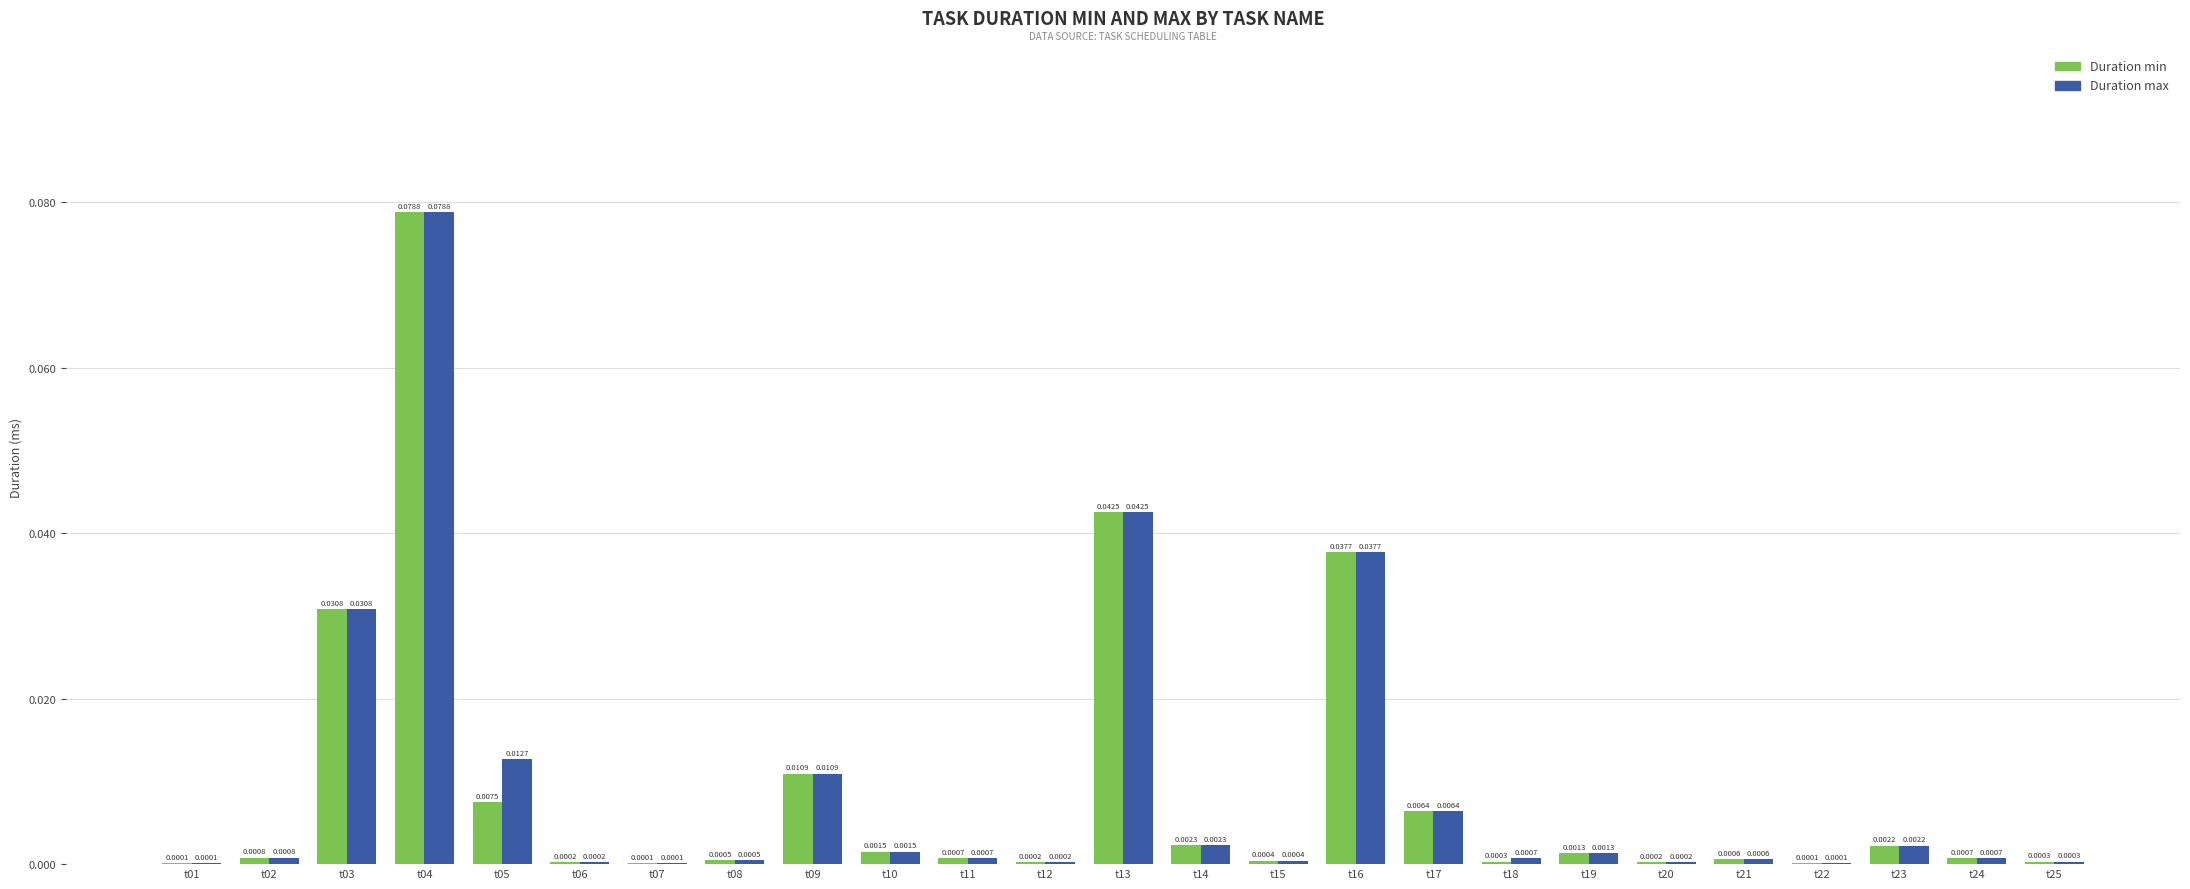

Is the value of Duration max at t07 greater than the value of Duration min at t20?

No